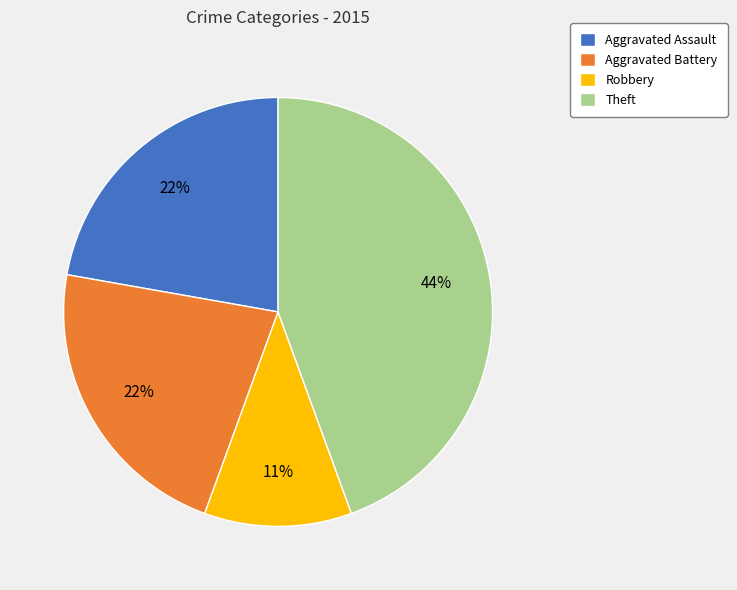

Count the number of slices in the pie.

4